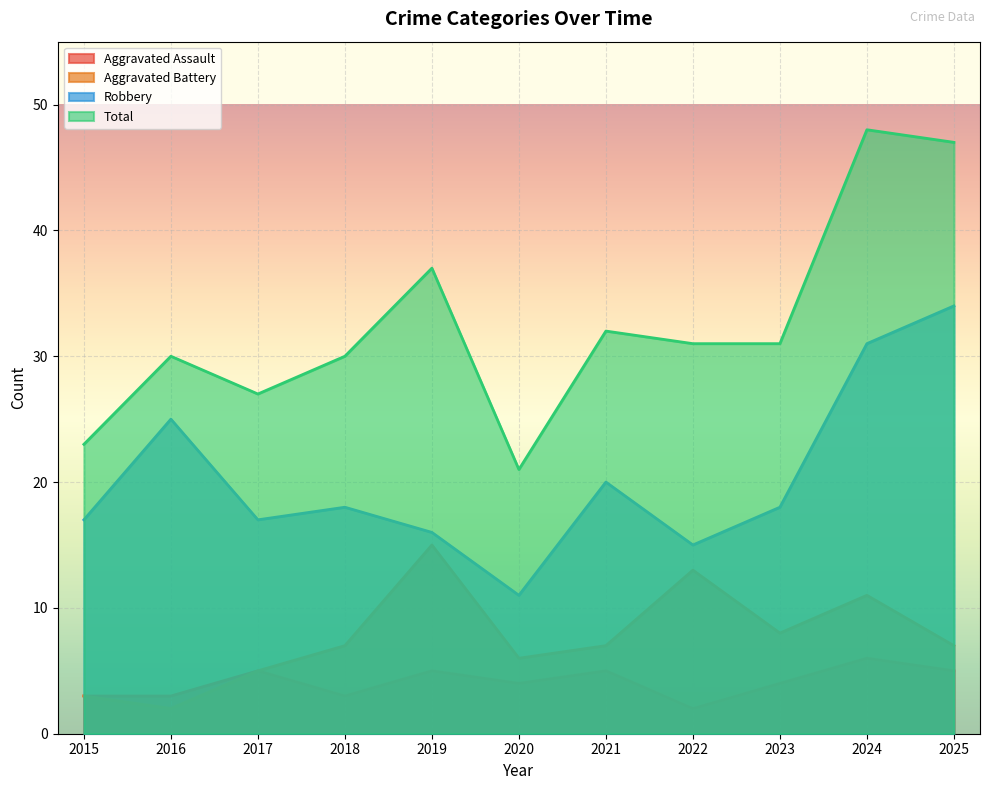

What is the value of the Robbery point at the 11th from the left?

34